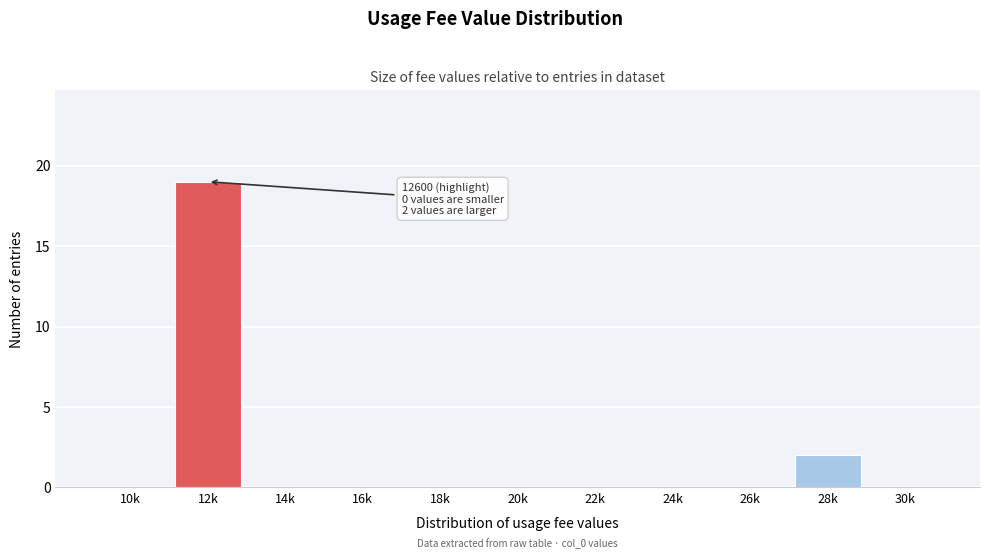

Reading left to right, what are all the values shown in this chart?

10k=0	12k=19	14k=0	16k=0	18k=0	20k=0	22k=0	24k=0	26k=0	28k=2	30k=0